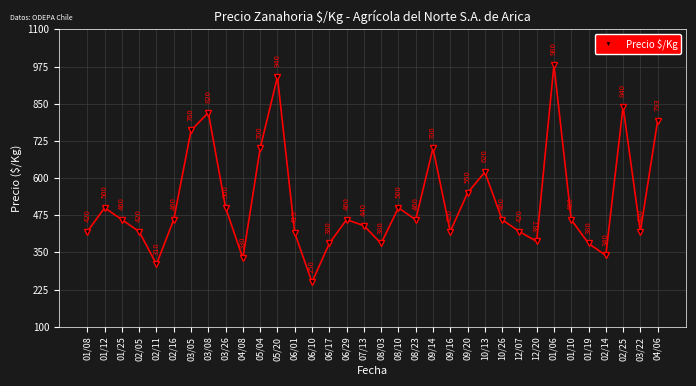

What is the difference between the second highest and second lowest values?

630.0